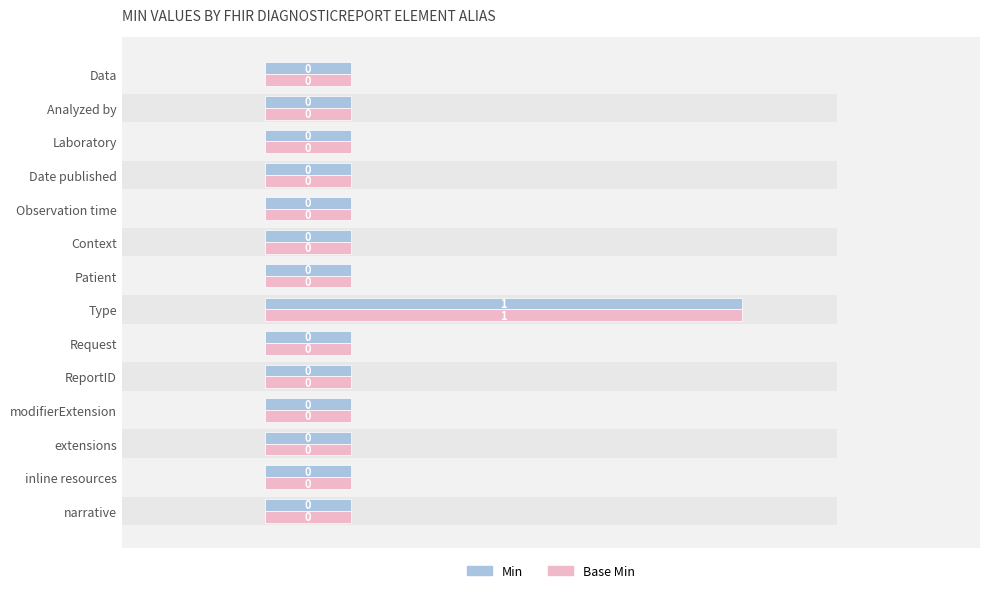

Which series has the largest total across all categories?

Min